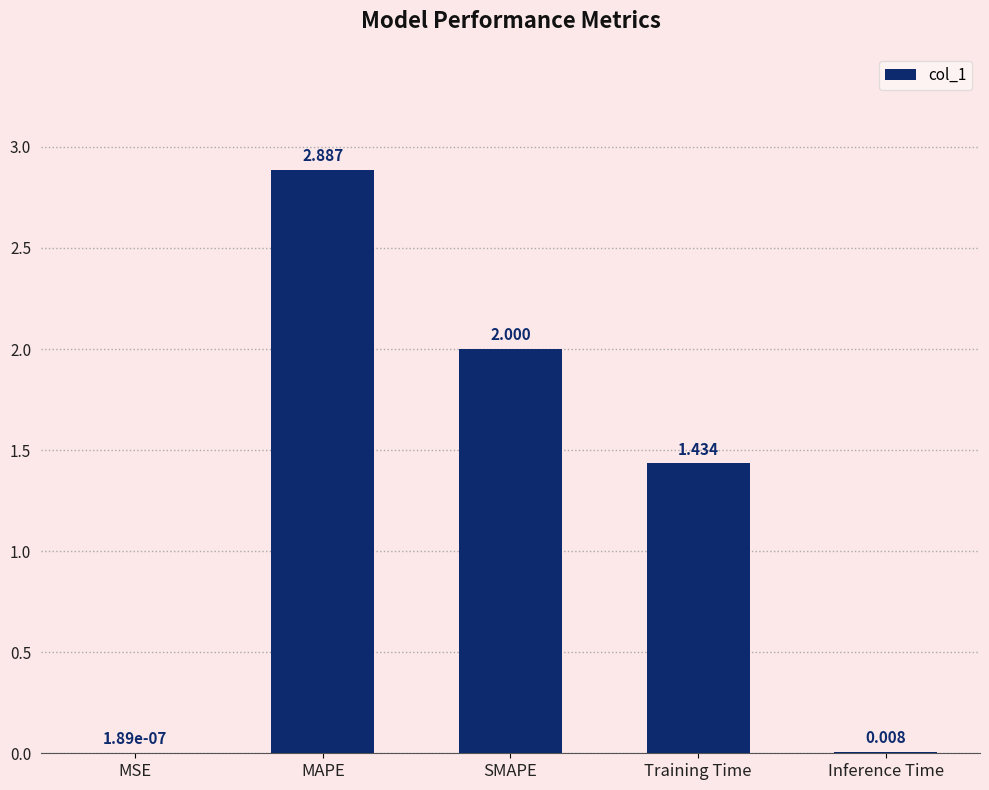

Which category has the highest value across all series?

MAPE